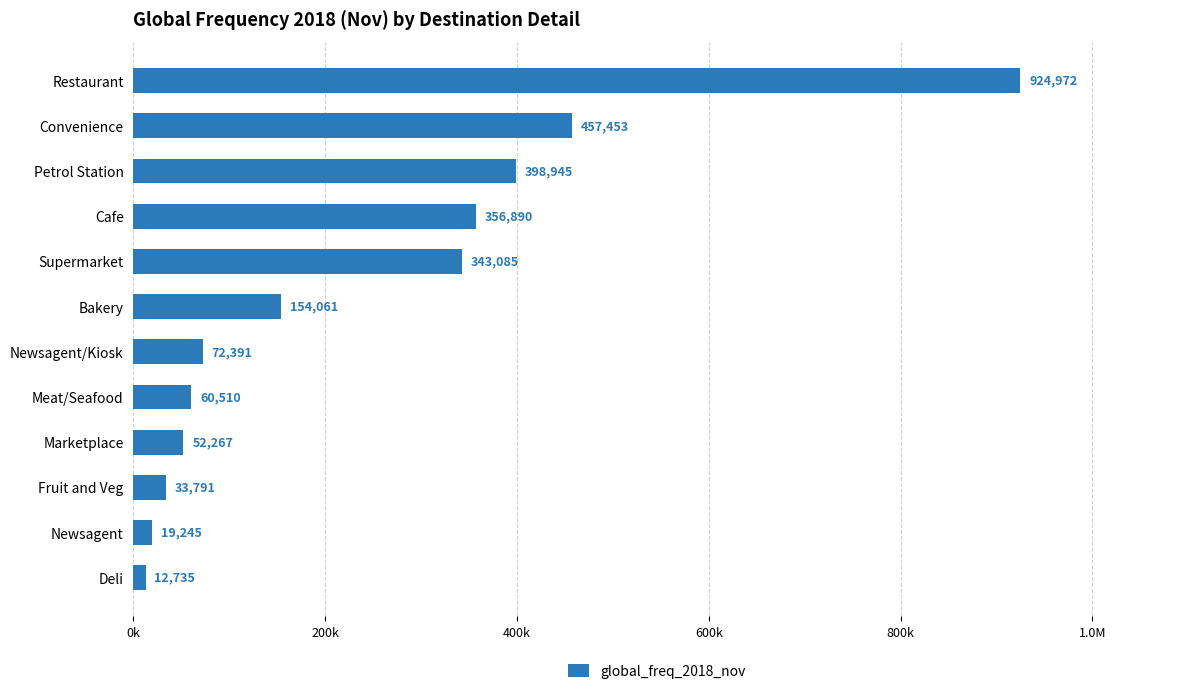

Are the bars horizontal?

Yes